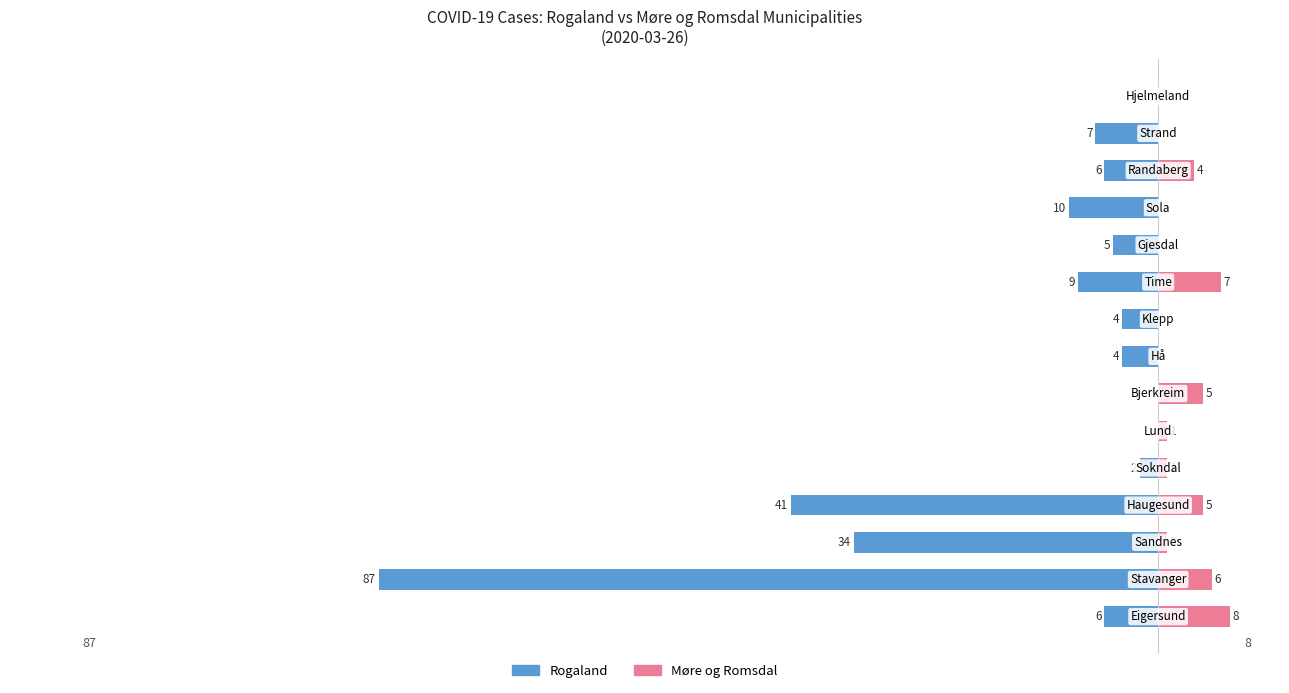

What is the difference between the Møre og Romsdal values at 0 and 4?

7